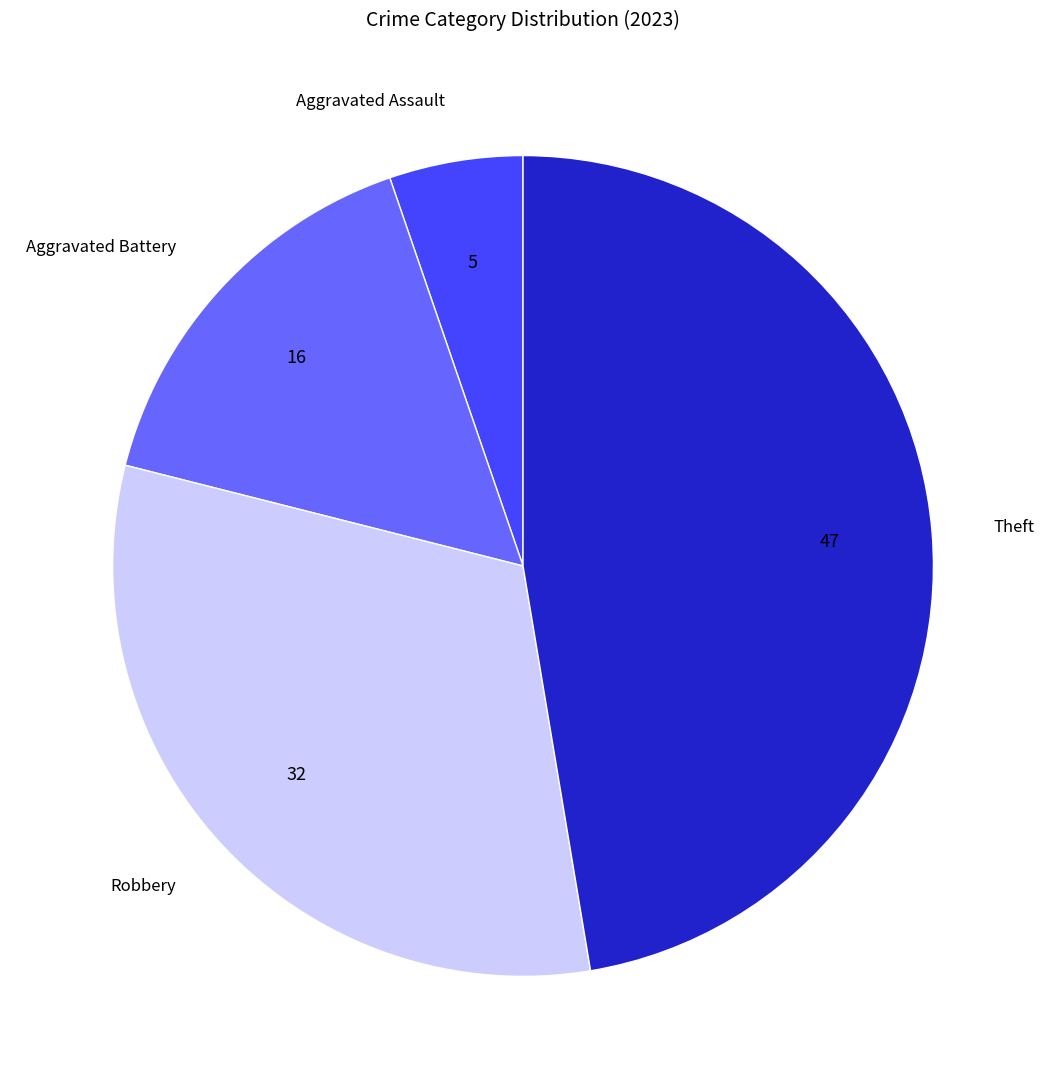

Rank the categories by value from highest to lowest.

Theft, Robbery, Aggravated Battery, Aggravated Assault